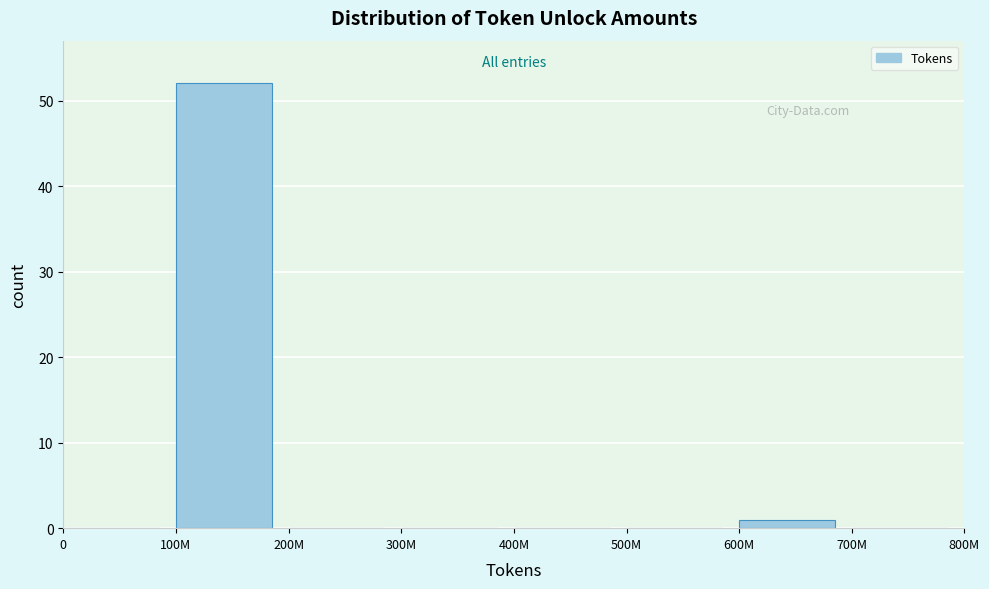

Reading left to right, what are all the values shown in this chart?

0=0	100M=52	200M=0	300M=0	400M=0	500M=0	600M=1	700M=0